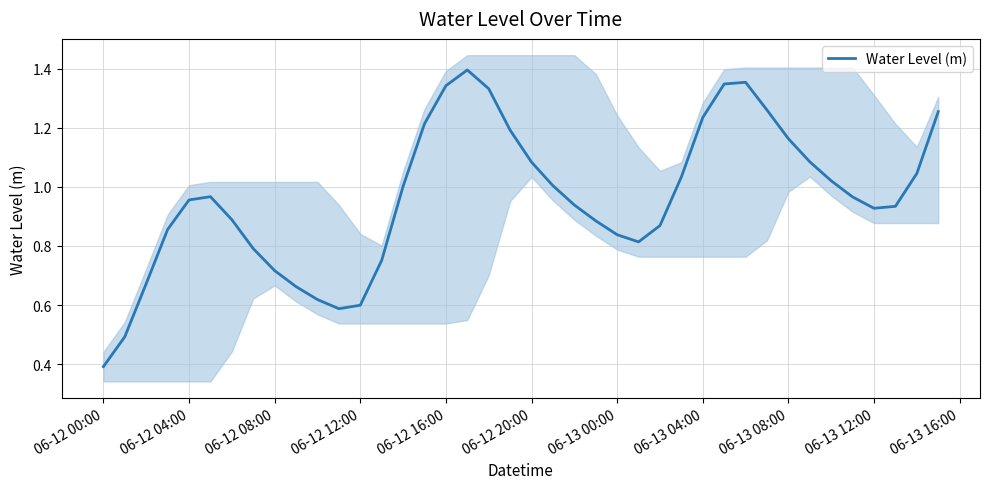

True or false: Water Level (m) has a value of 1.7 at 06-12 16:00.

False